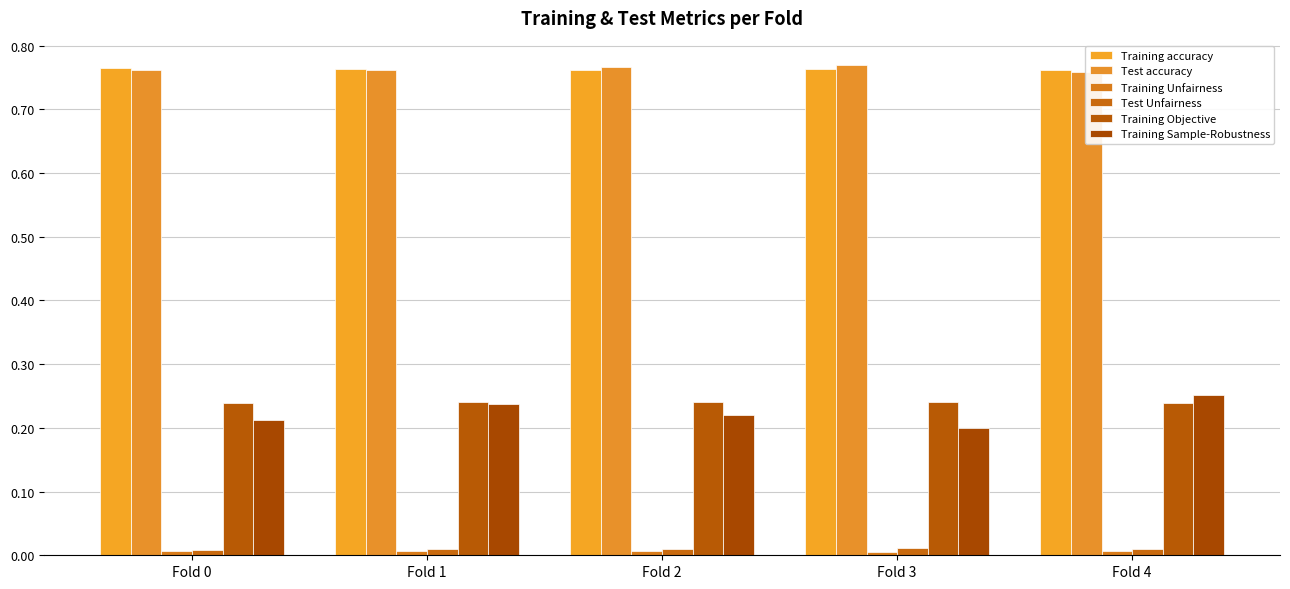

What is the average value of the Training Sample-Robustness series?

0.2